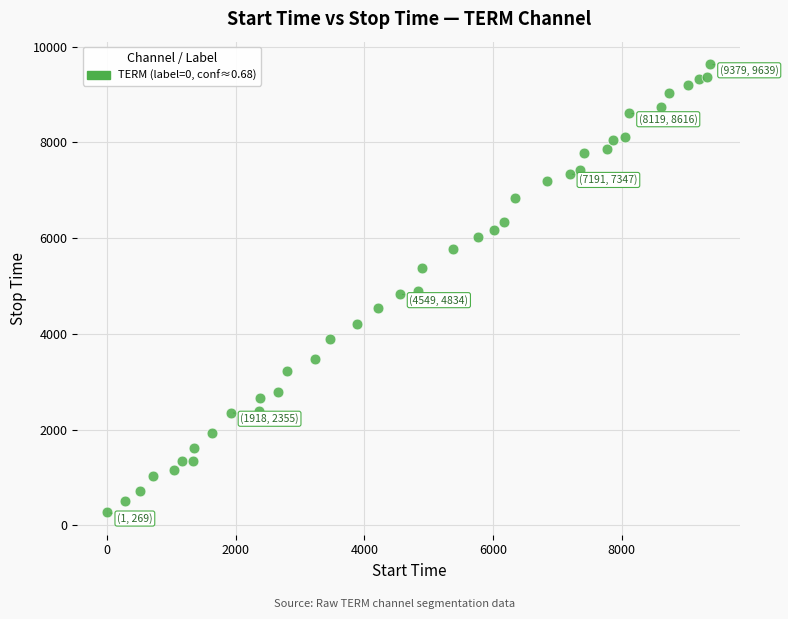

What is the range of Y values (max minus min)?

9370